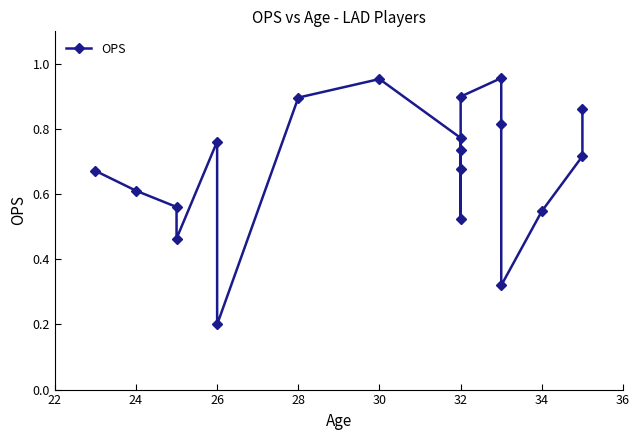

What is the greatest value displayed?

1.0